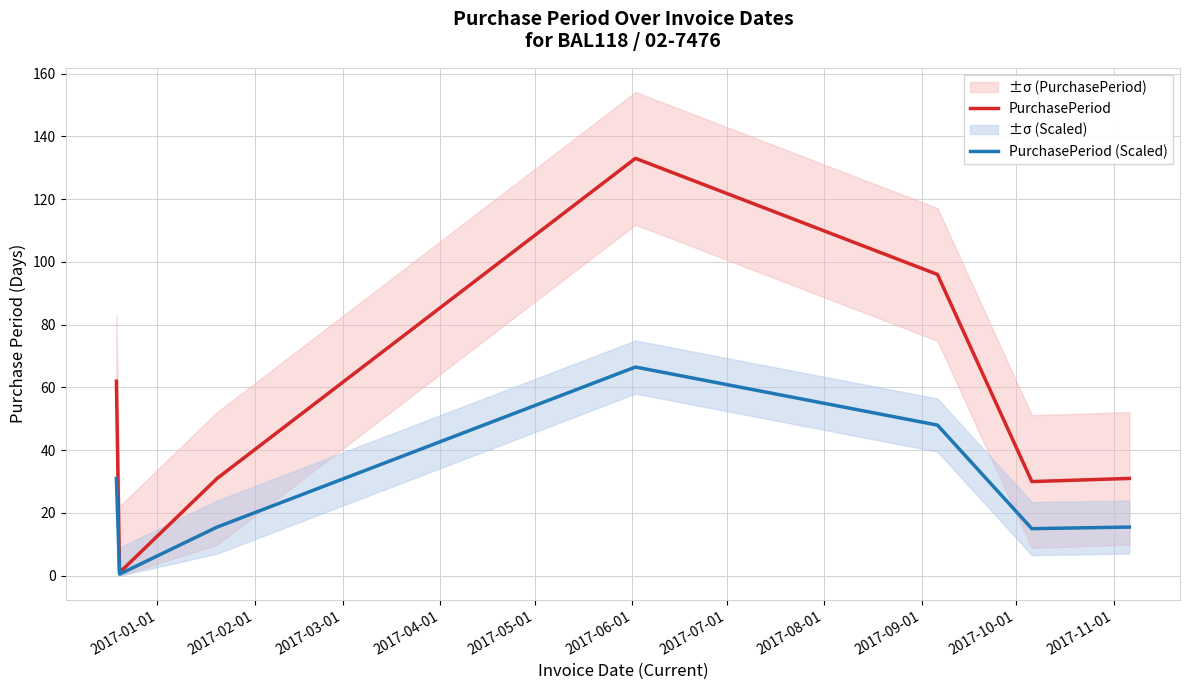

What is the maximum value for PurchasePeriod (Scaled)?

66.5